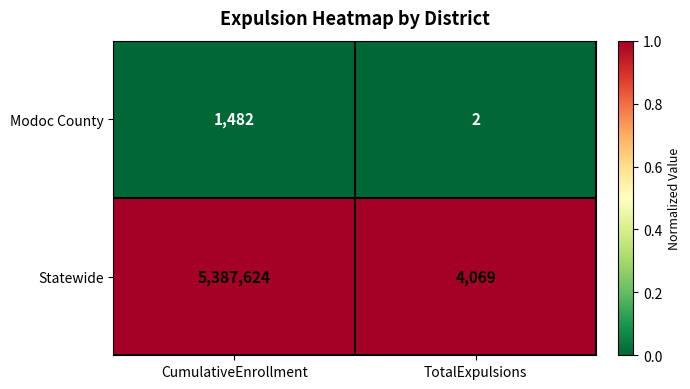

Read the Statewide value at TotalExpulsions.

4069